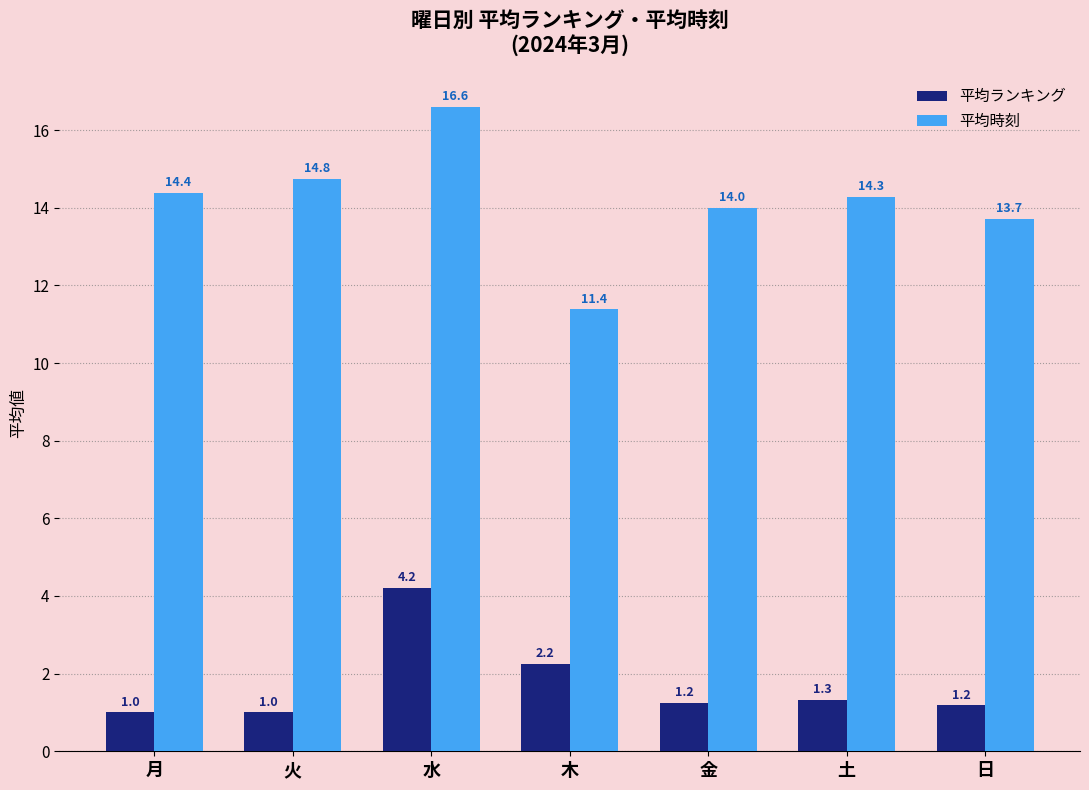

What is the minimum value shown in the chart?

1.0